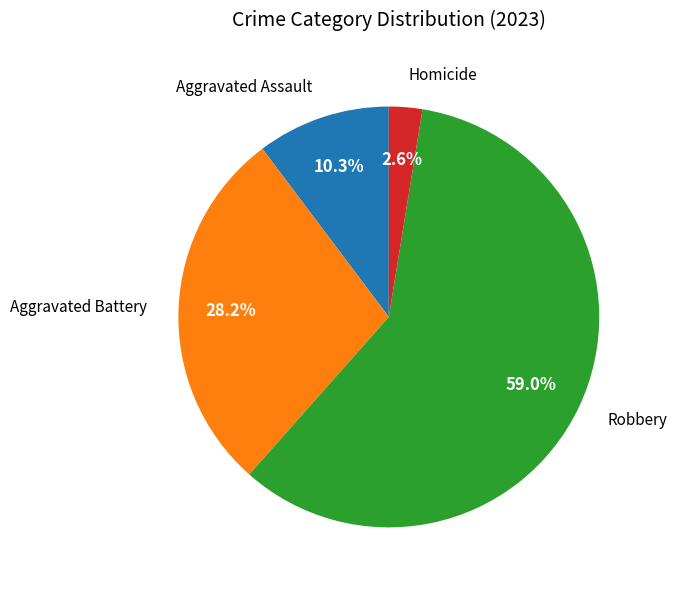

Is there any slice that represents more than half of the pie?

Yes